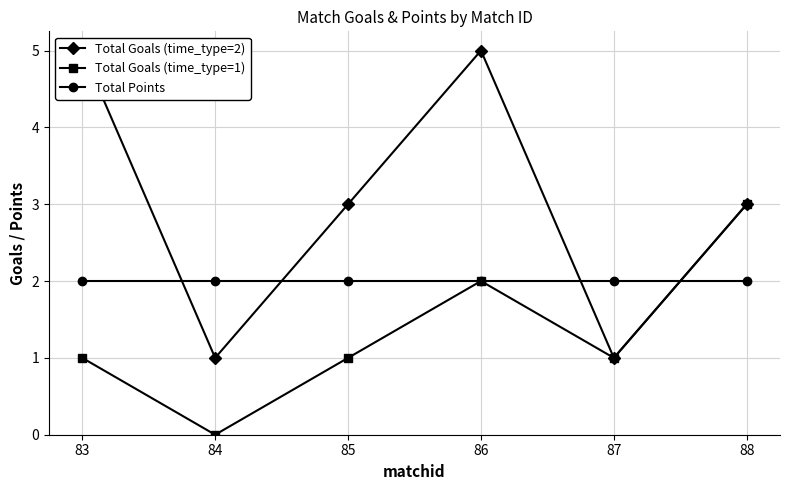

How many data points does each series have?

6